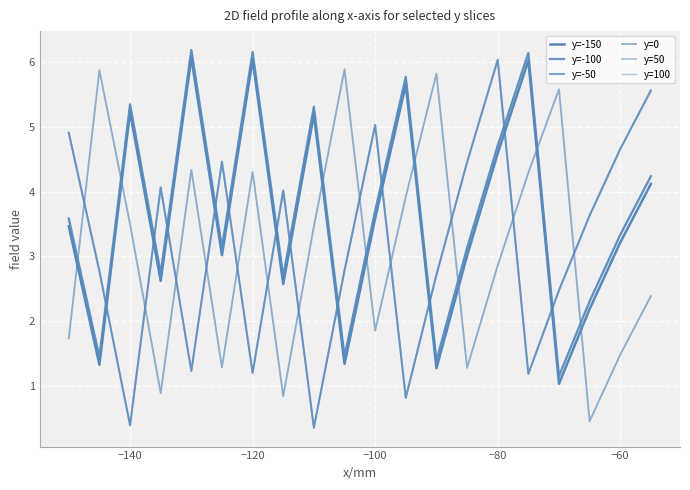

What is the minimum value for y=0?

0.5